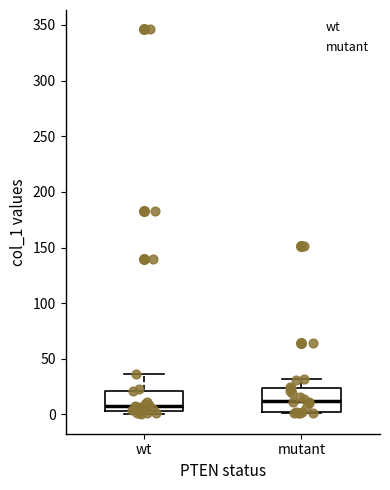

Reading left to right, read every box against the y-axis: the position of its median line, the range the box covers, and the ends of its whiskers. The values are not printed on the chart, so give them approximately, as read against the axis.

wt: median 5 (just above the box's lower edge), box 5 to 20, whiskers 0 to 35
mutant: median 10, box 0 to 25, whiskers 0 to 30